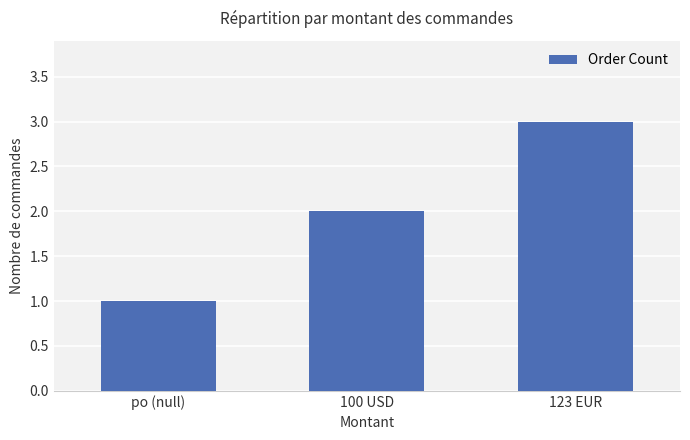

How many series are shown in this chart?

1